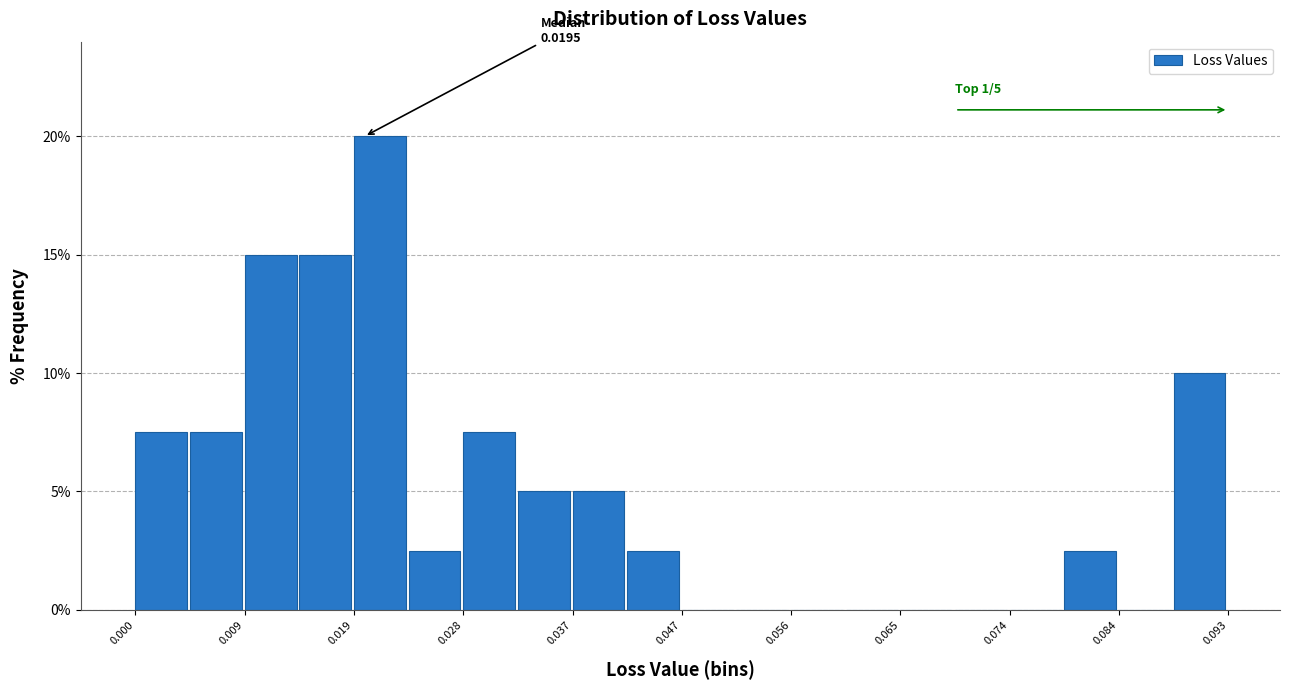

Over which range of the x-axis is the bar tallest?

0.019 to 0.023